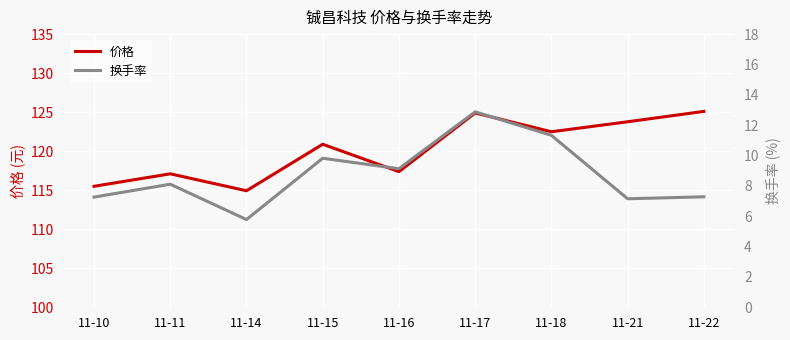

At 11-15, list the series in order from smallest to largest.

换手率, 价格